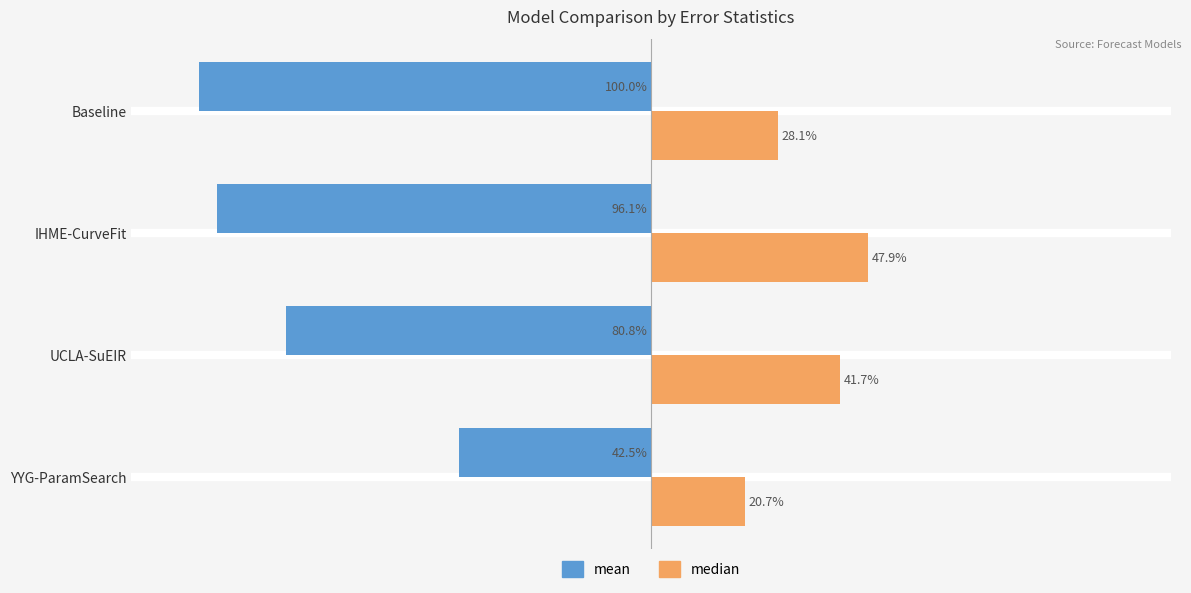

Which series has the largest total across all categories?

median